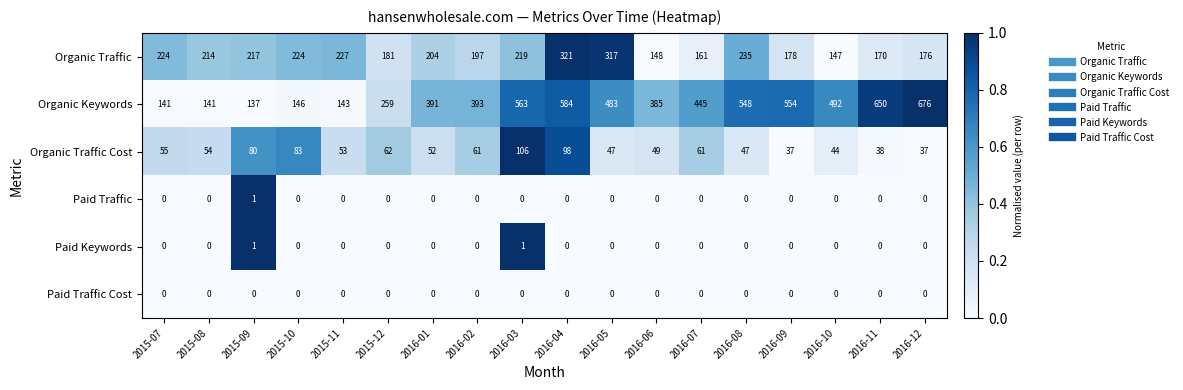

What is the greatest value displayed?

676